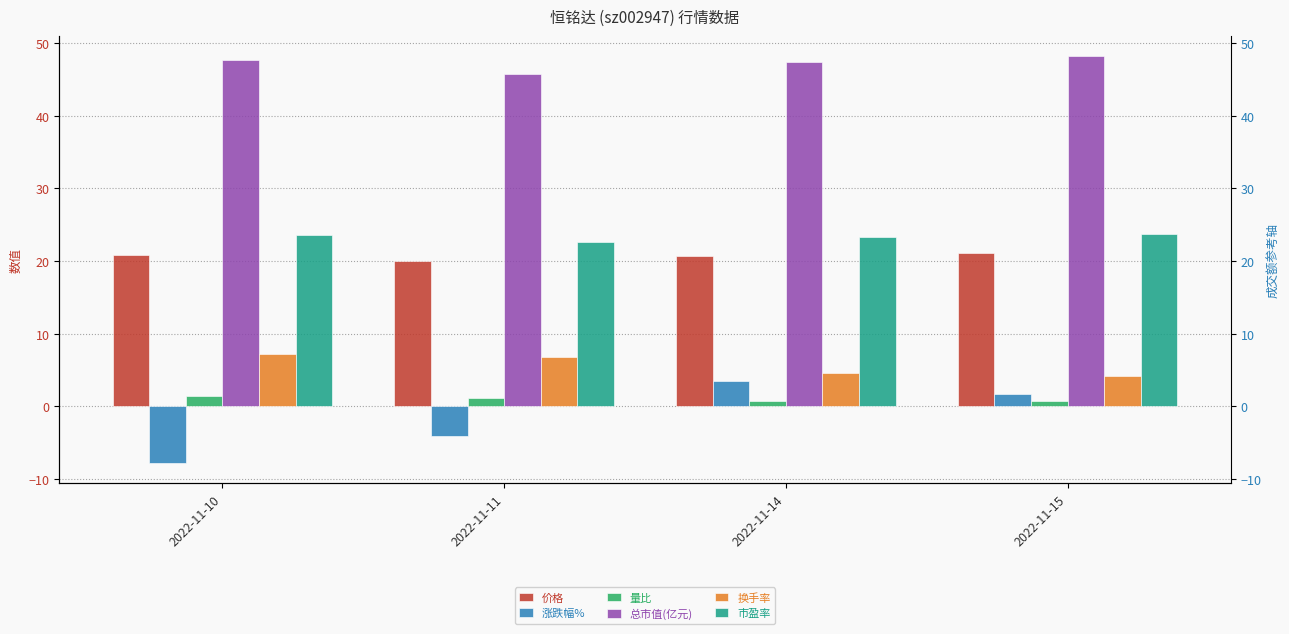

Which category has the lowest value in the 市盈率 series?

2022-11-11